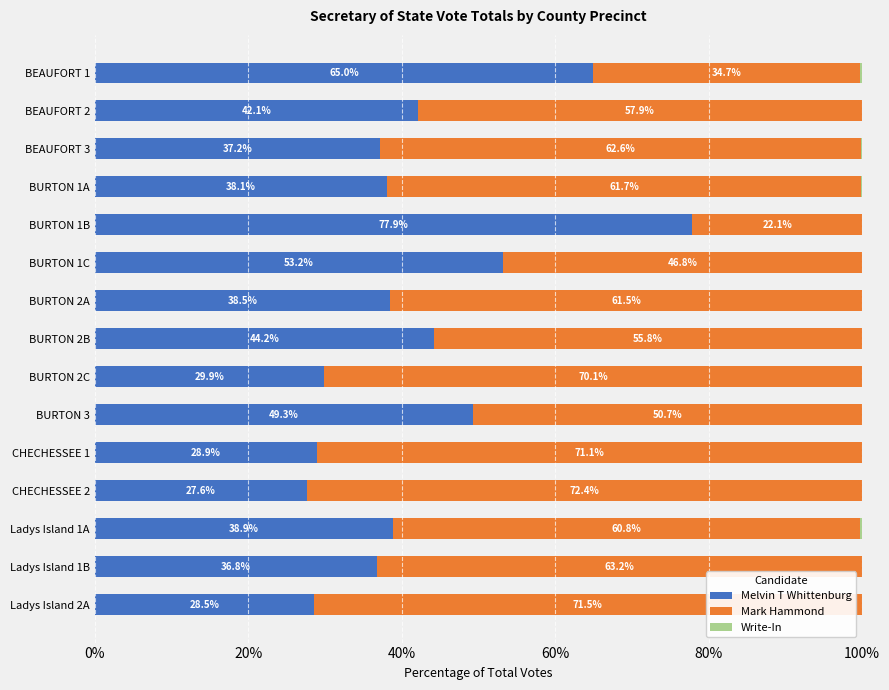

What is the total value across all series at CHECHESSEE 1?

100.0